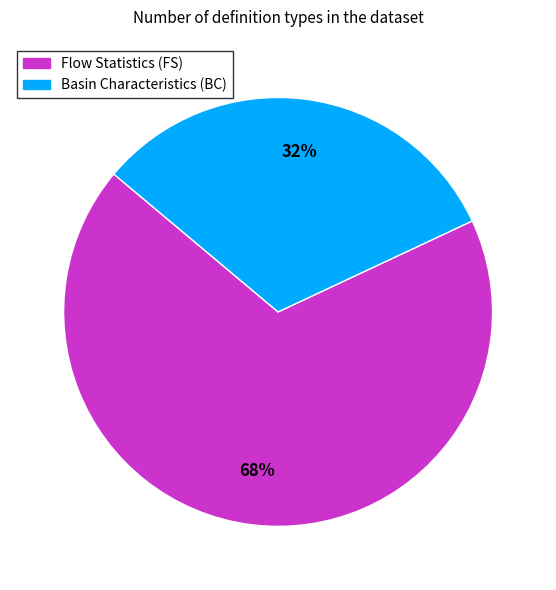

To the nearest percent, what is the average slice percentage?

50%